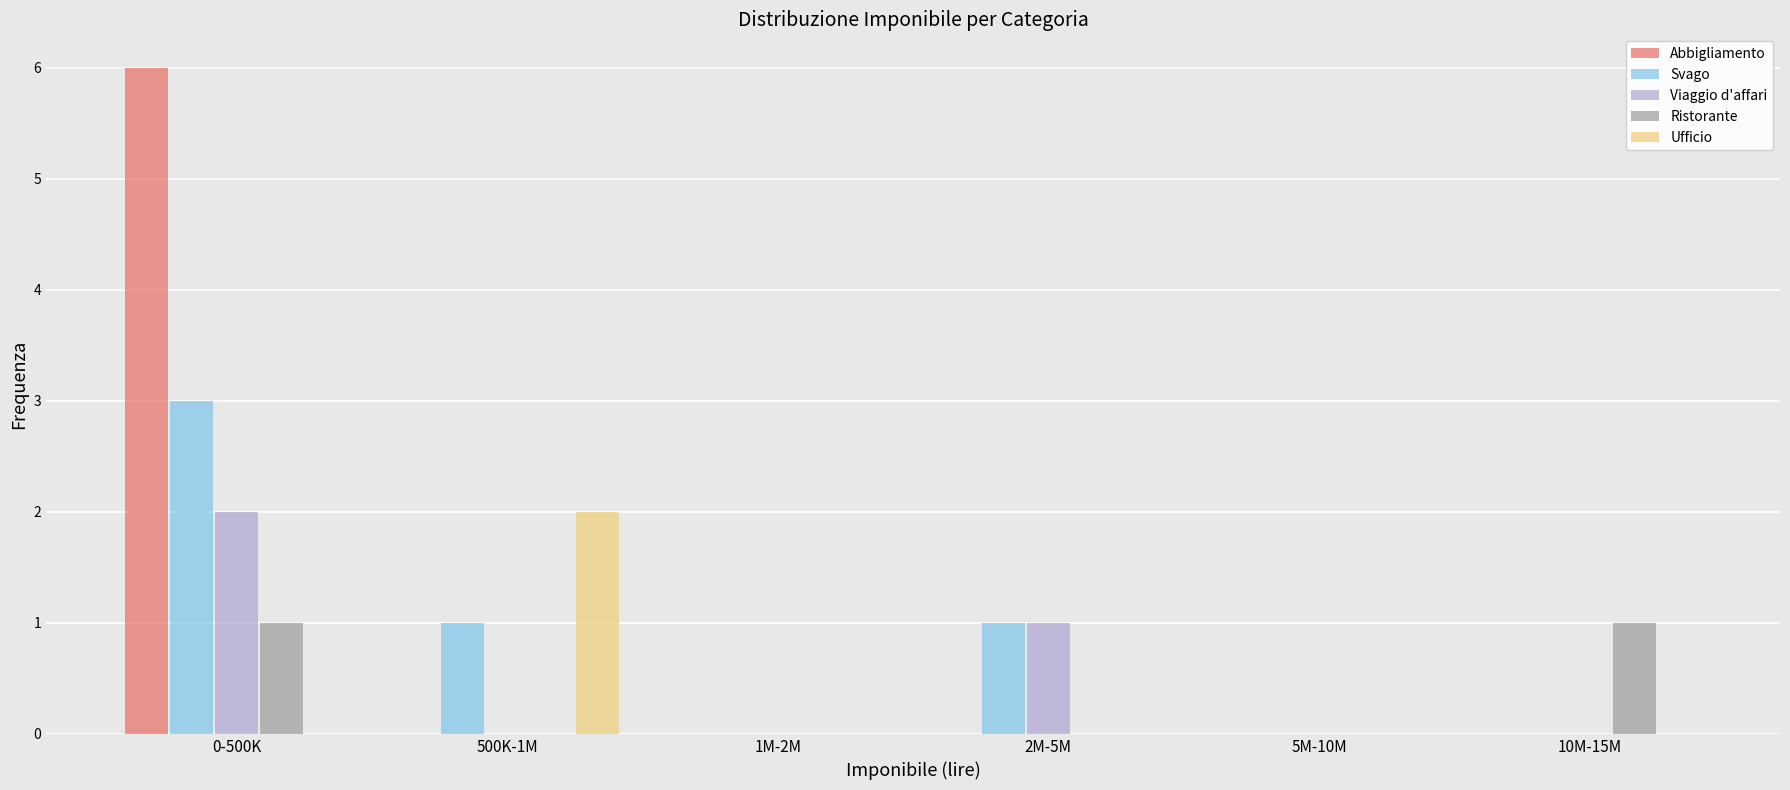

Reading left to right, extract all data points from this chart.

Abbigliamento: 0-500K=6	500K-1M=0	1M-2M=0	2M-5M=0	5M-10M=0	10M-15M=0
Svago: 0-500K=3	500K-1M=1	1M-2M=0	2M-5M=1	5M-10M=0	10M-15M=0
Viaggio d'affari: 0-500K=2	500K-1M=0	1M-2M=0	2M-5M=1	5M-10M=0	10M-15M=0
Ristorante: 0-500K=1	500K-1M=0	1M-2M=0	2M-5M=0	5M-10M=0	10M-15M=1
Ufficio: 0-500K=0	500K-1M=2	1M-2M=0	2M-5M=0	5M-10M=0	10M-15M=0